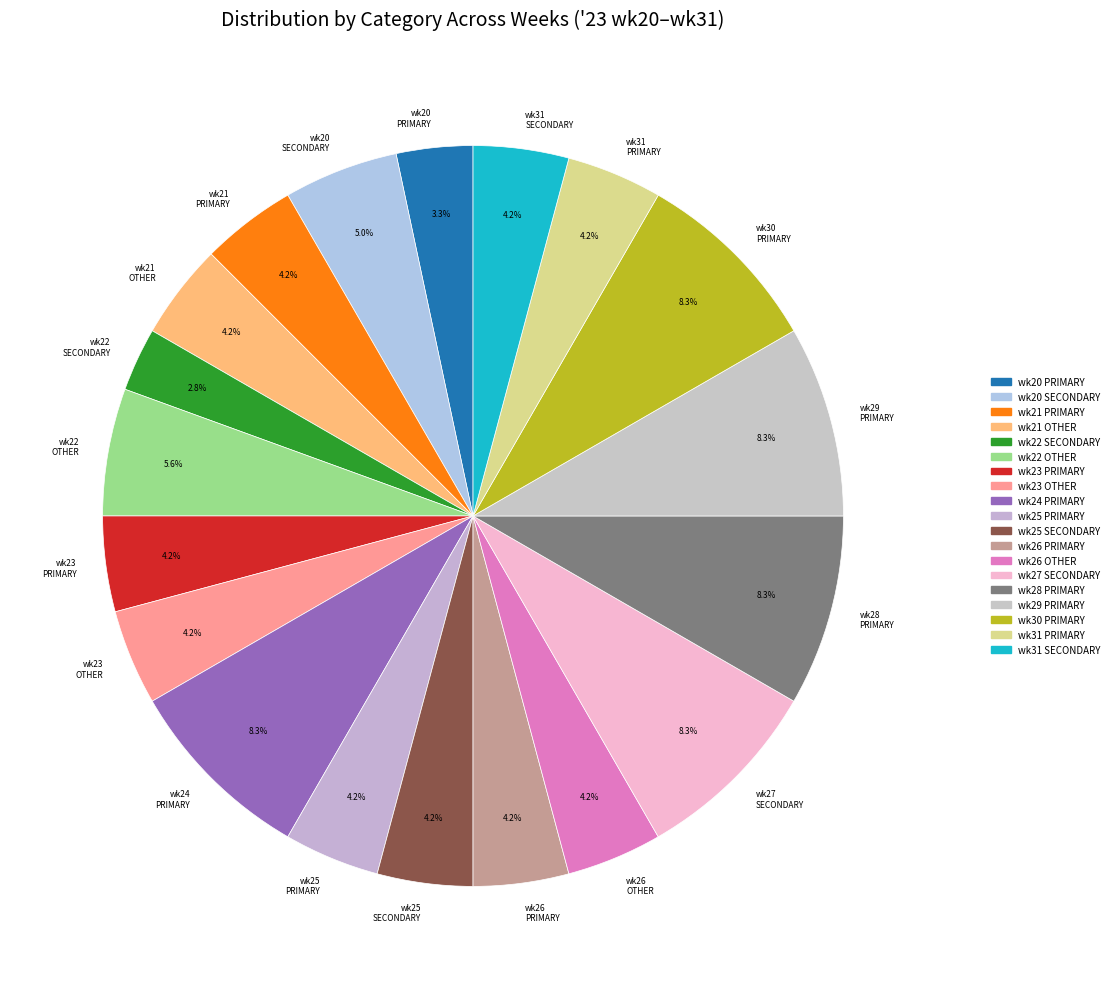

What is the smallest slice in the pie chart?

wk22 SECONDARY